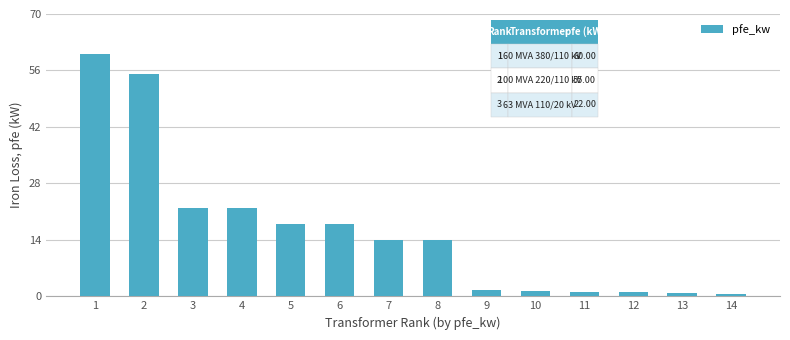

What is the sum of all values?

229.5